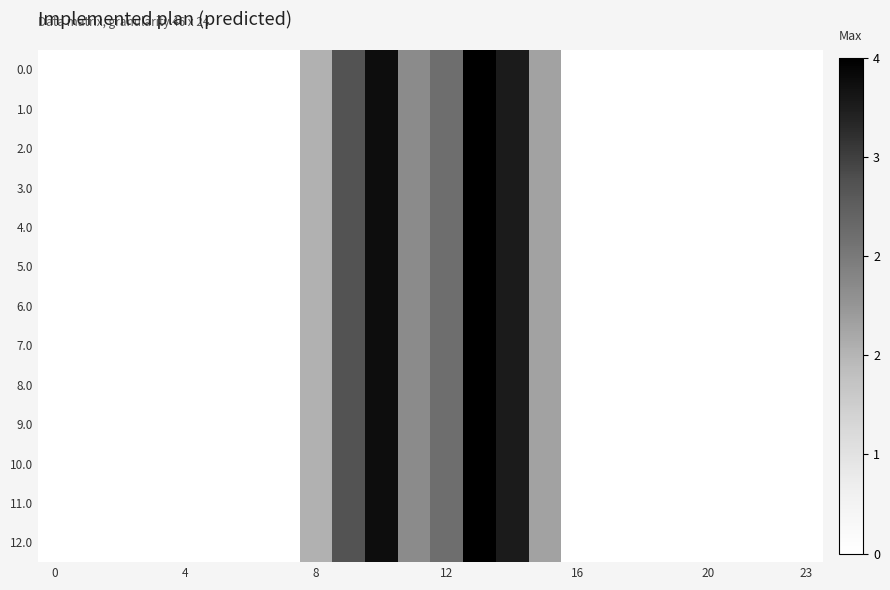

List the series in order of their peak value, highest first.

0.0, 1.0, 2.0, 3.0, 4.0, 5.0, 6.0, 7.0, 8.0, 9.0, 10.0, 11.0, 12.0